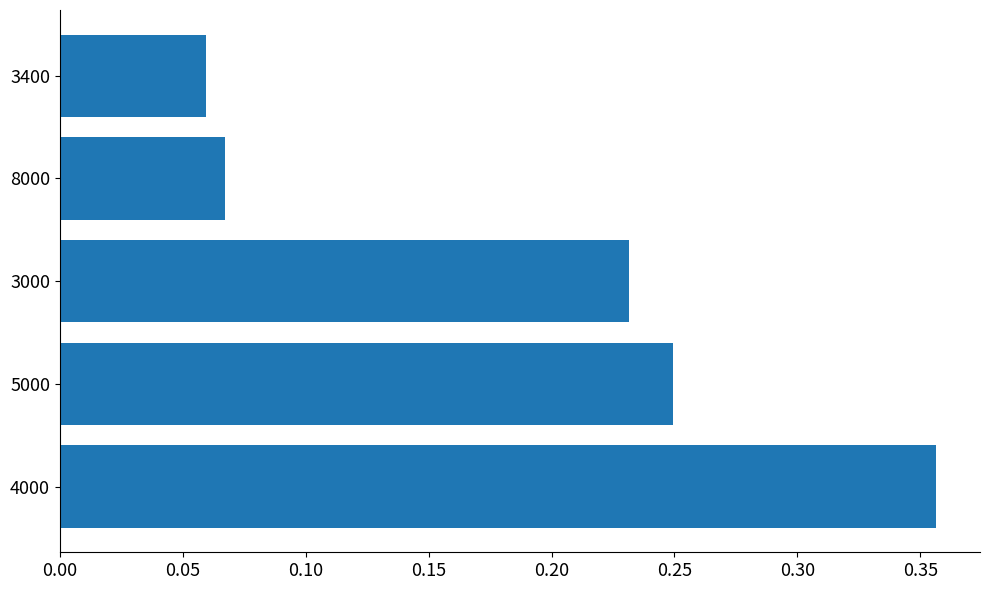

True or false: the data shows 0.0 at 3400.

False